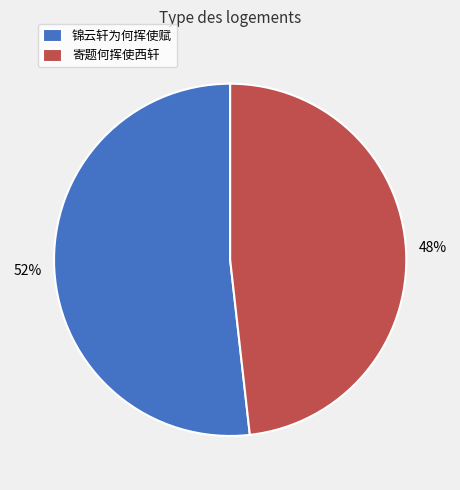

Rank the categories by value from highest to lowest.

锦云轩为何挥使赋, 寄题何挥使西轩